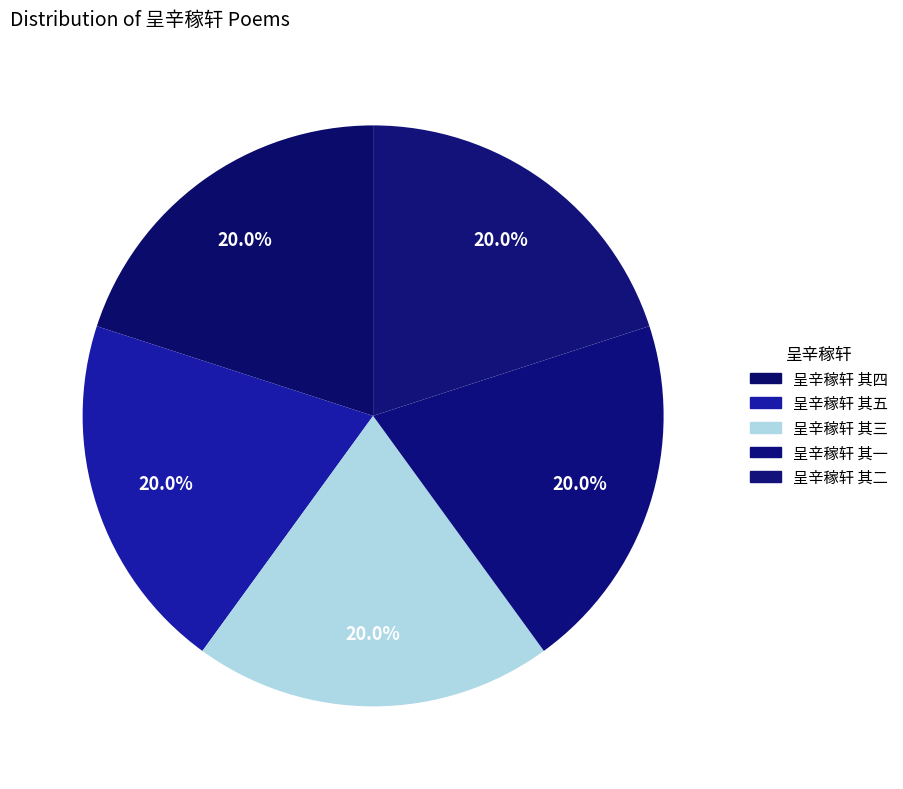

How many segments does this pie chart have?

5